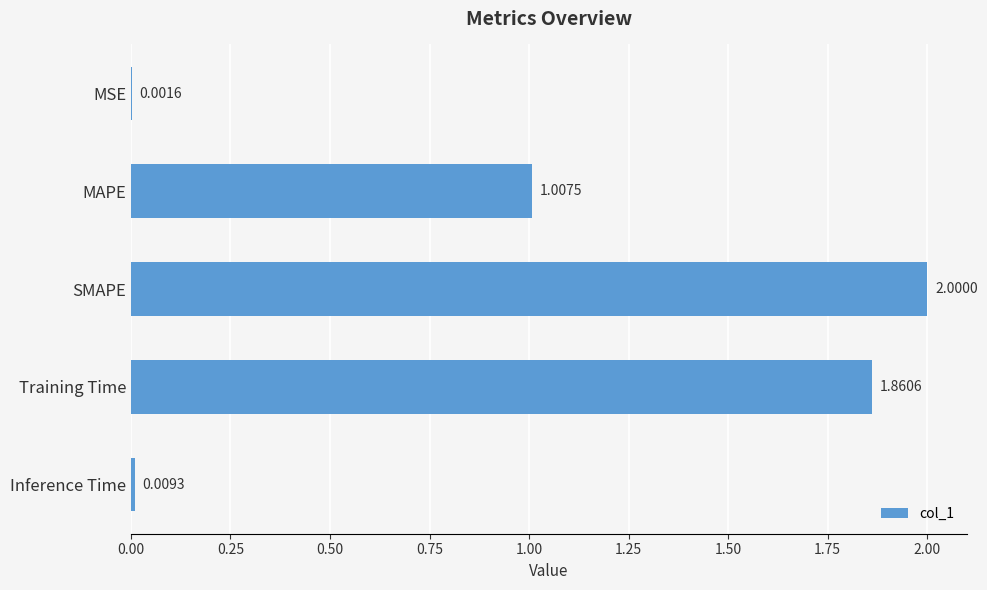

What is the maximum value shown in the chart?

2.0